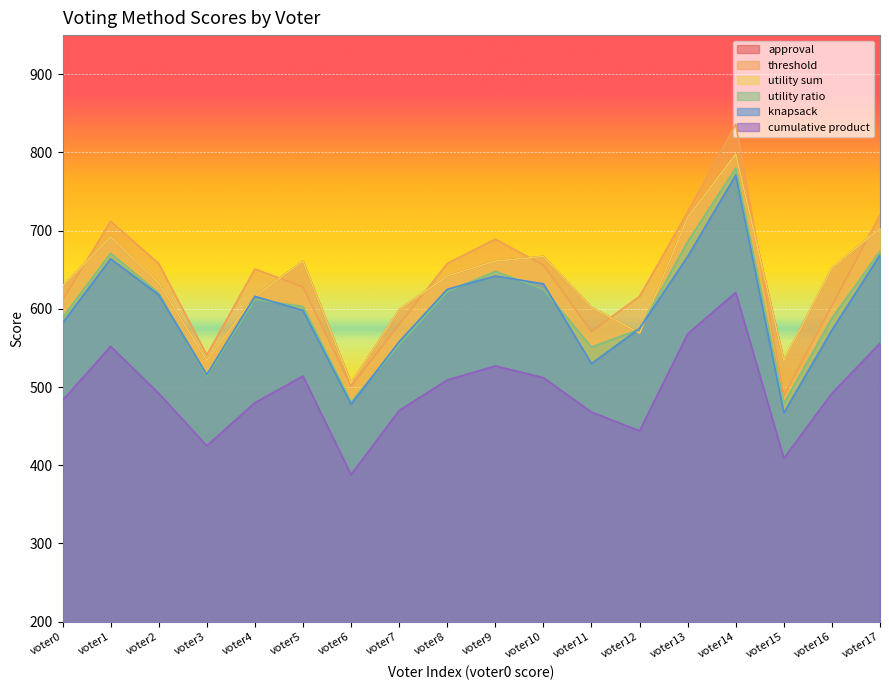

How many values in the utility ratio series are below 612?

9